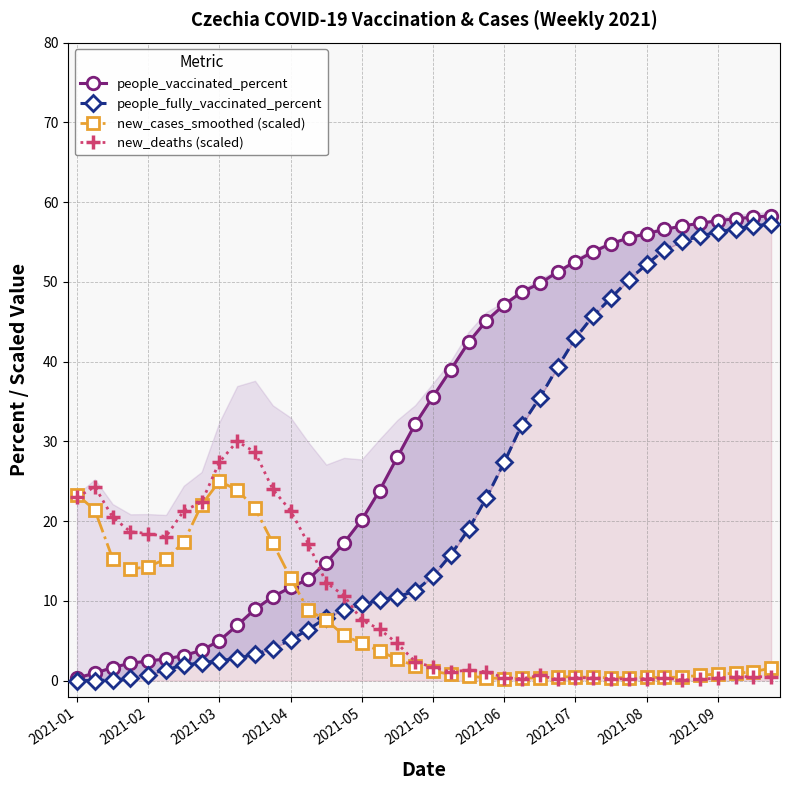

List the series in order of their peak value, lowest first.

new_cases_smoothed (scaled), new_deaths (scaled), people_fully_vaccinated_percent, people_vaccinated_percent